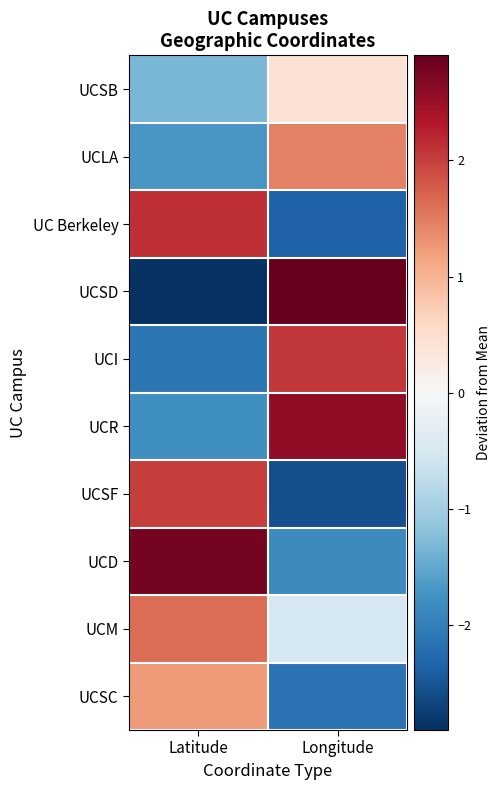

Between Latitude and Longitude, which is larger?

Longitude